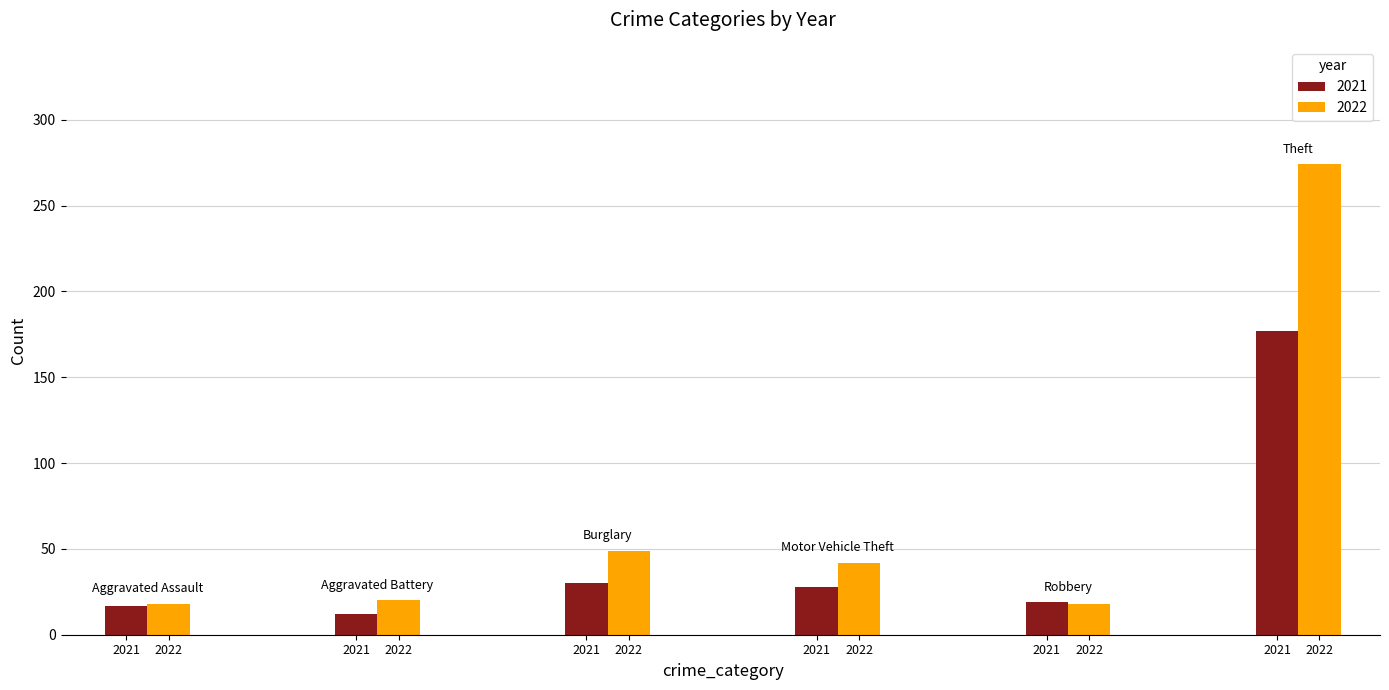

Count the number of categories in the chart.

6